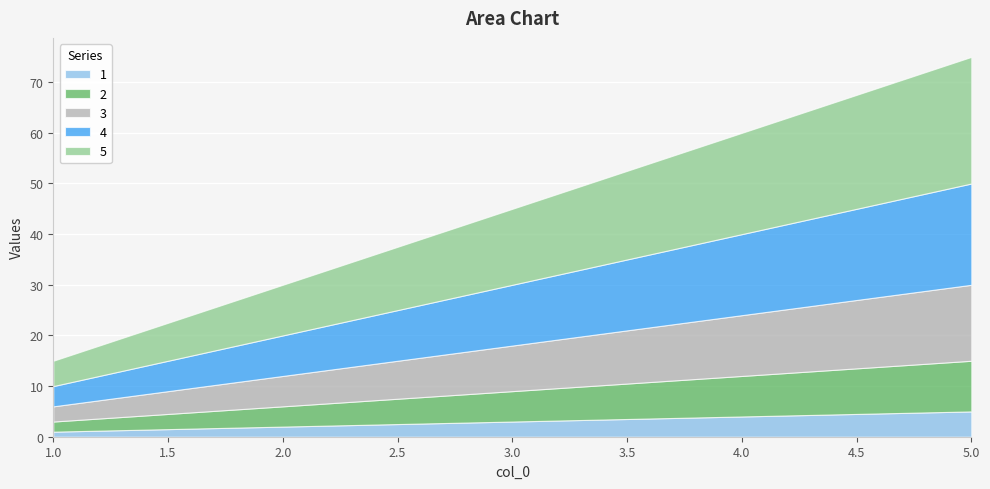

How many data points does each series have?

5